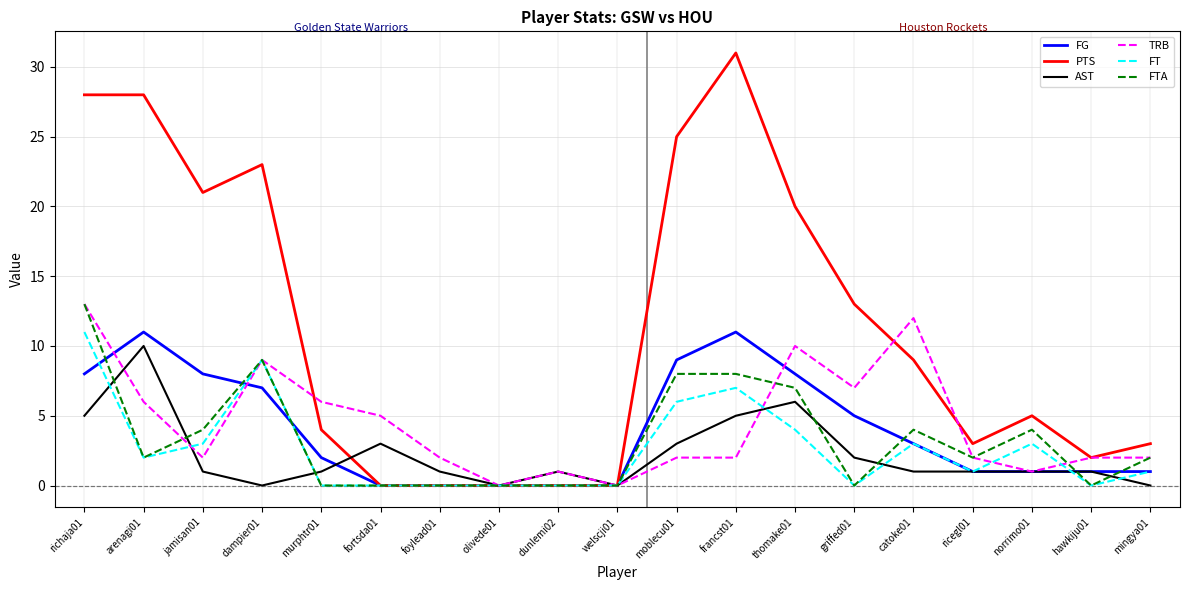

Count the number of data series in this chart.

6